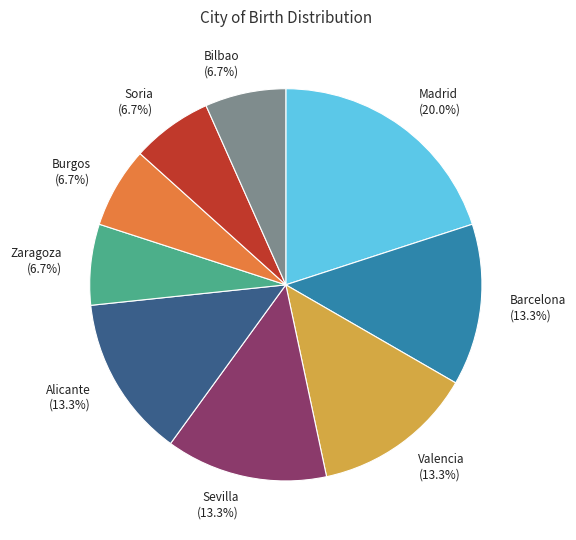

Approximately how many times larger is the value at Valencia compared to Zaragoza?

2.0